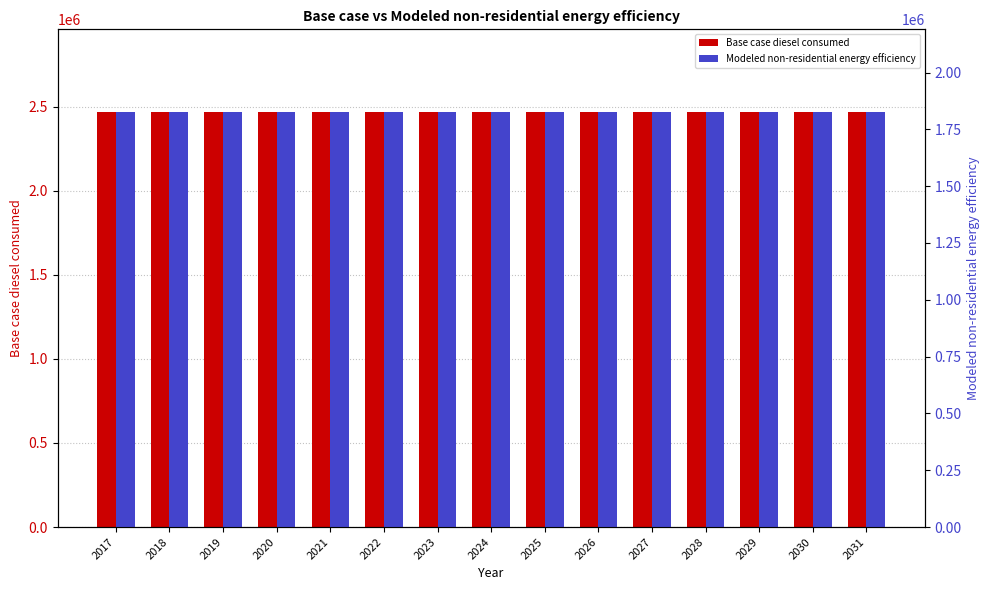

The value of Modeled non-residential energy efficiency at 2019 is 1825099.1. True or false?

True